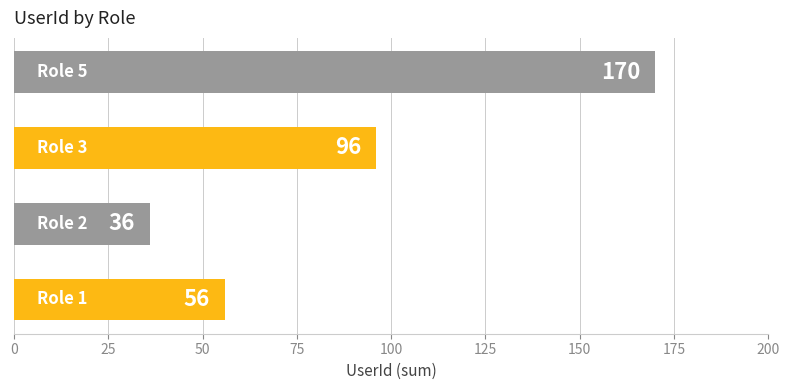

What is the average value?

90